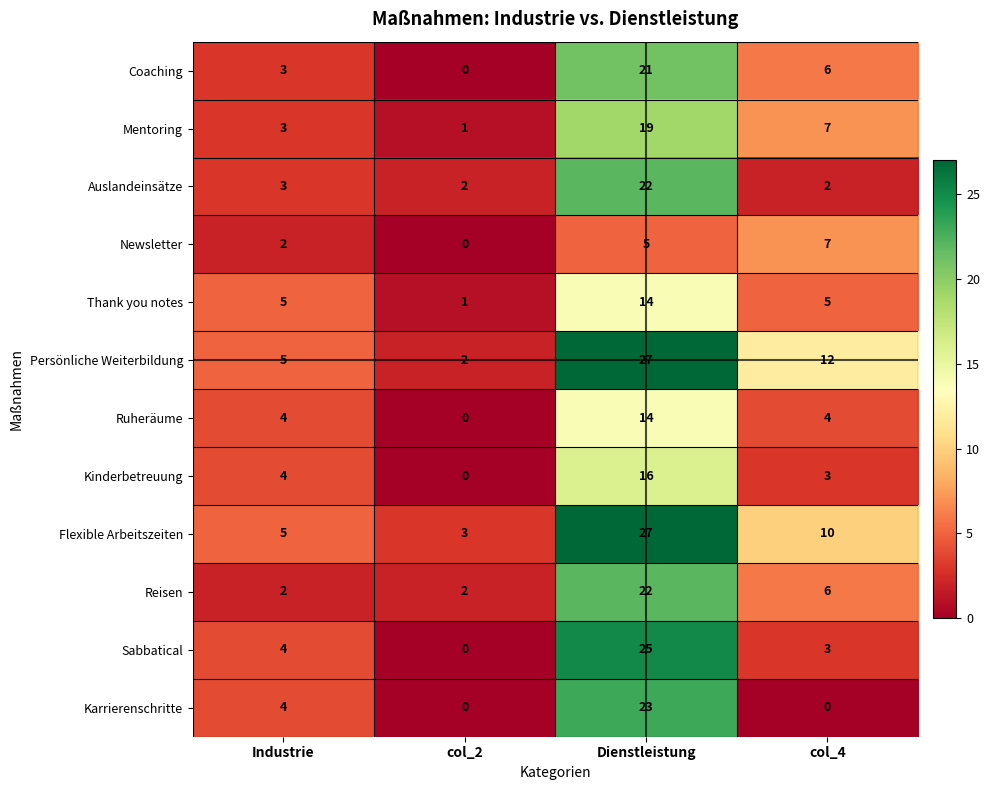

What is the spread (max minus min) of values at Dienstleistung?

22